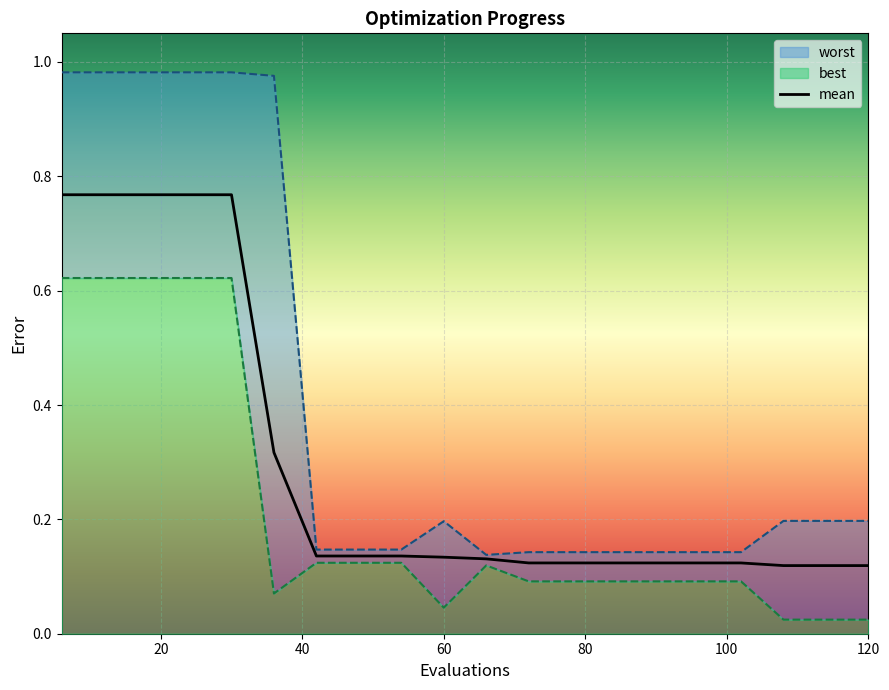

The value of worst at 30 is 1.0. True or false?

True